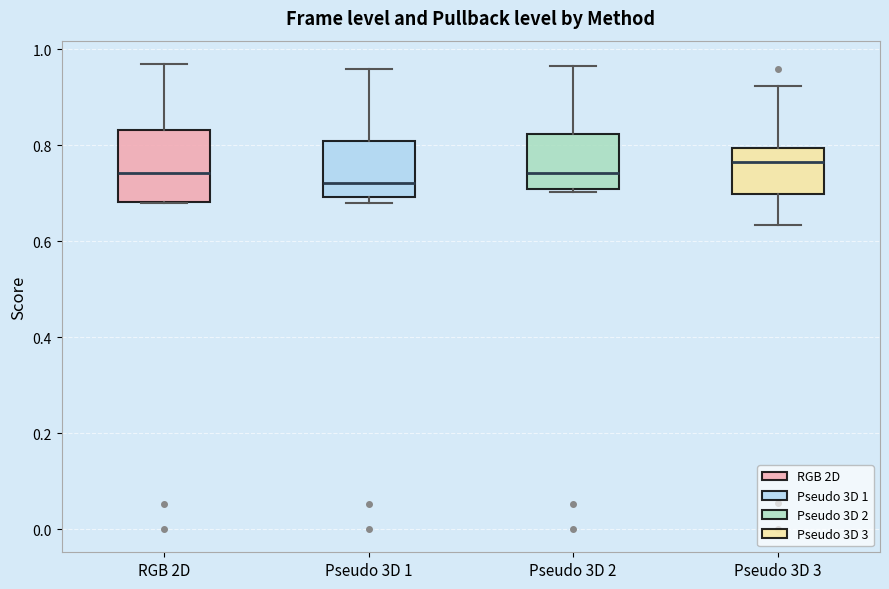

Where does the upper whisker of the box for Pseudo 3D 3 end on the y-axis? The values are not printed on the chart, so give them approximately, as read against the axis.

0.92